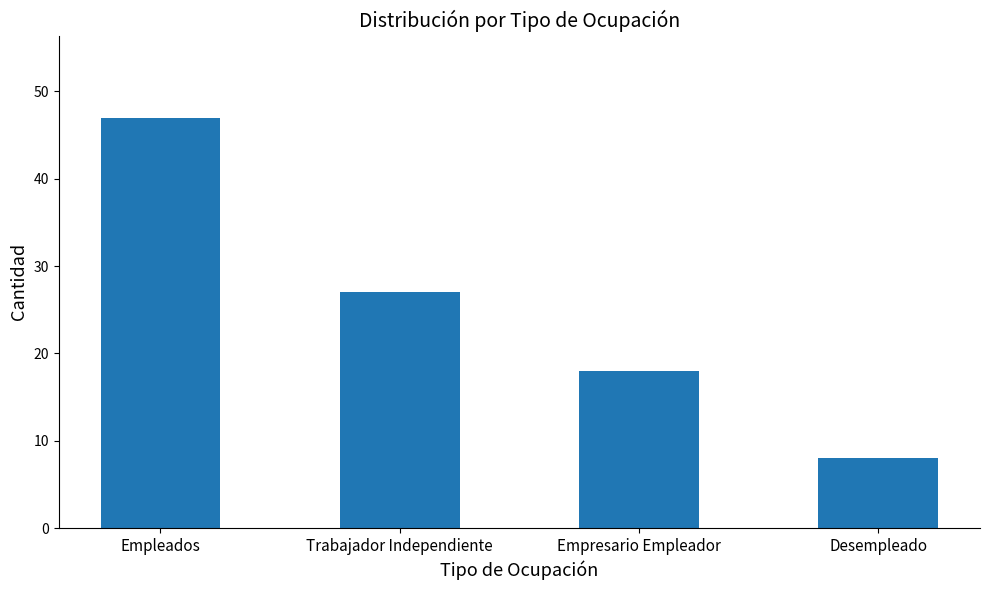

Between Empresario Empleador and Desempleado, which is larger?

Empresario Empleador